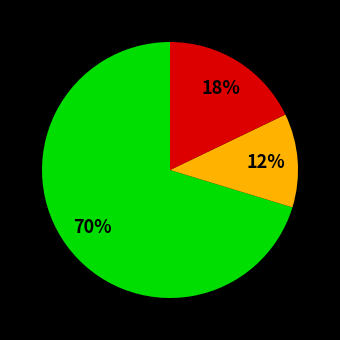

Count the number of slices in the pie.

3